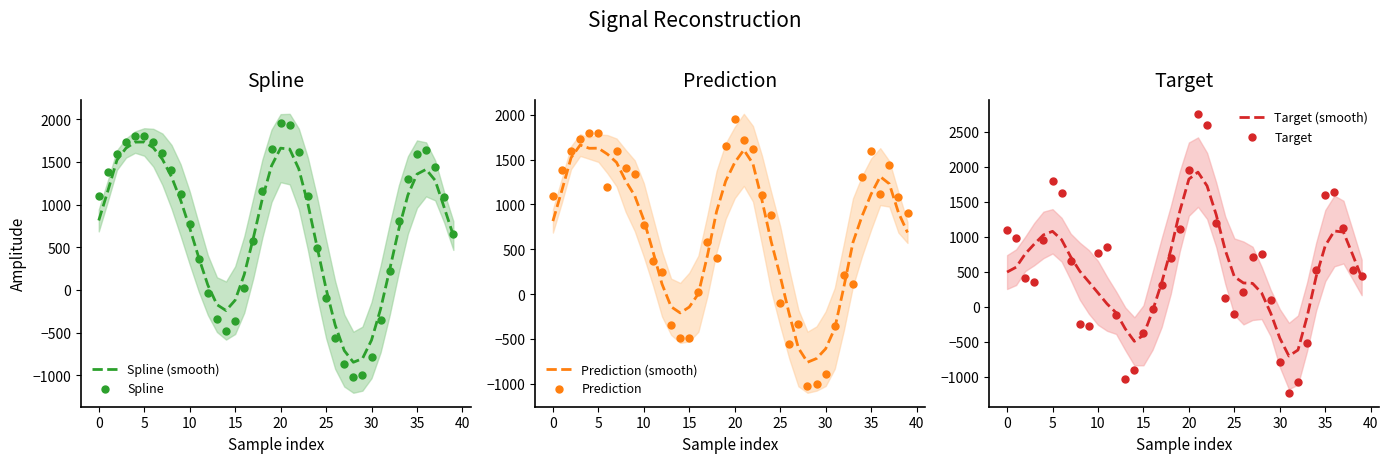

Which series contains the highest Y value?

Target